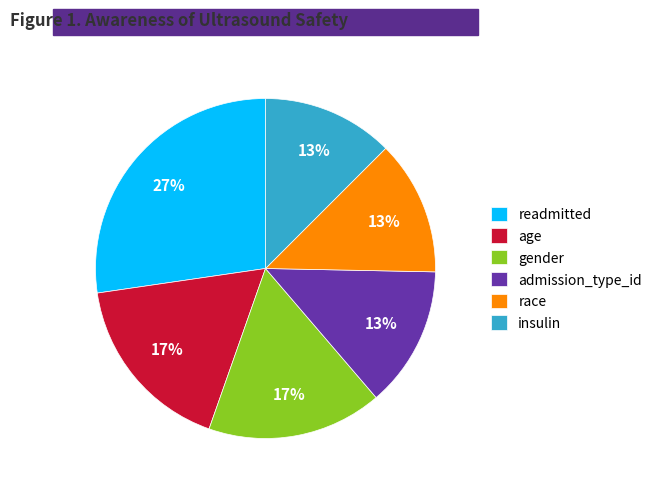

Which category has the biggest portion of the pie?

readmitted